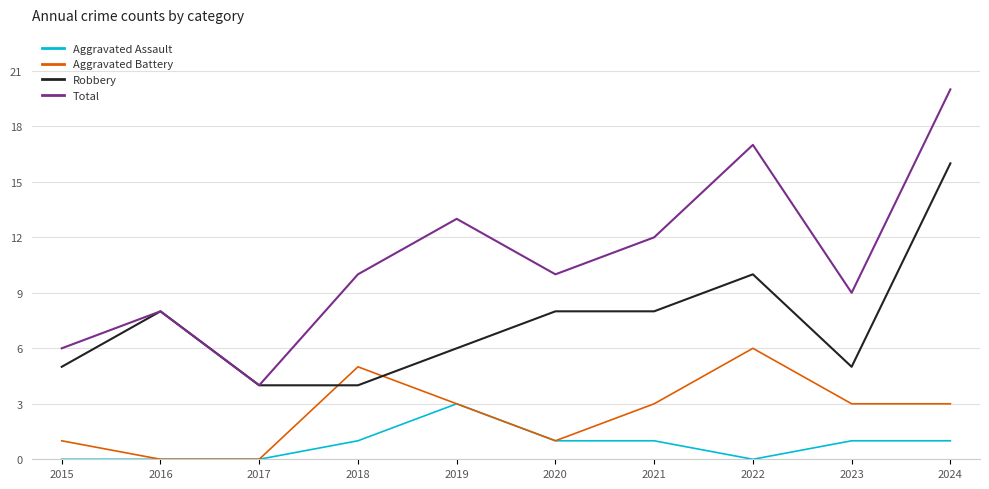

What are all the series names shown in the legend?

Aggravated Assault, Aggravated Battery, Robbery, Total